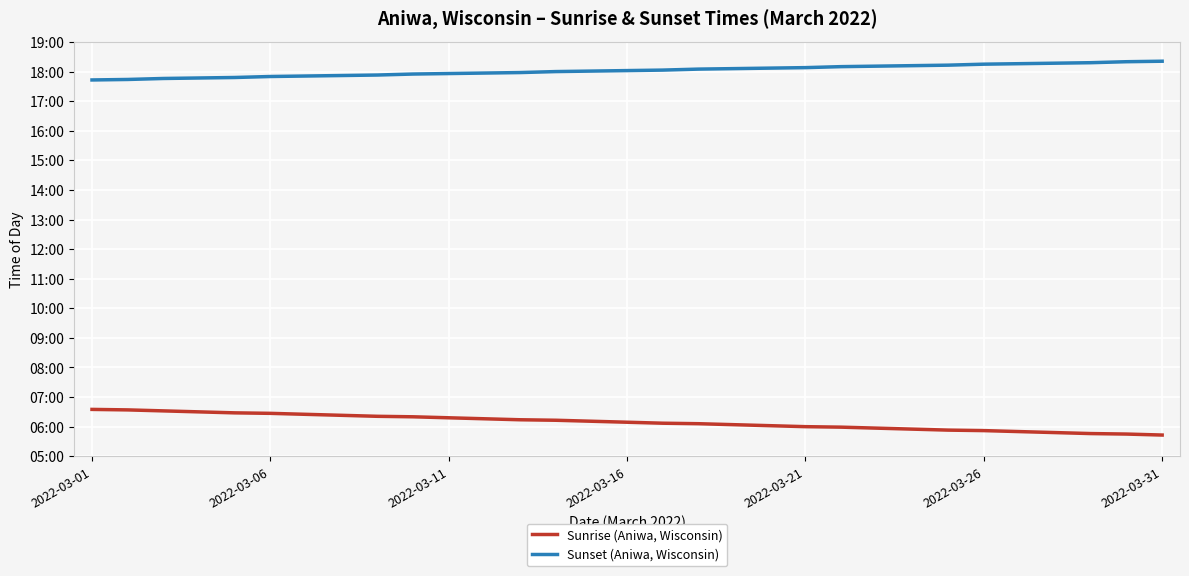

What are all the series names shown in the legend?

Sunrise (Aniwa, Wisconsin), Sunset (Aniwa, Wisconsin)